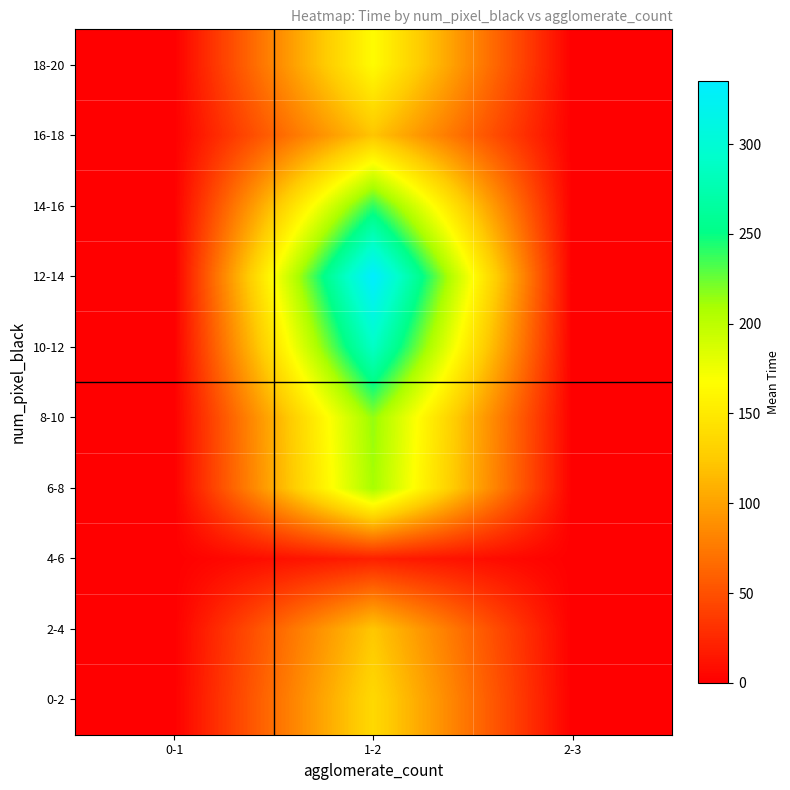

Which series changed the most between 0-1 and 1-2?

12-14